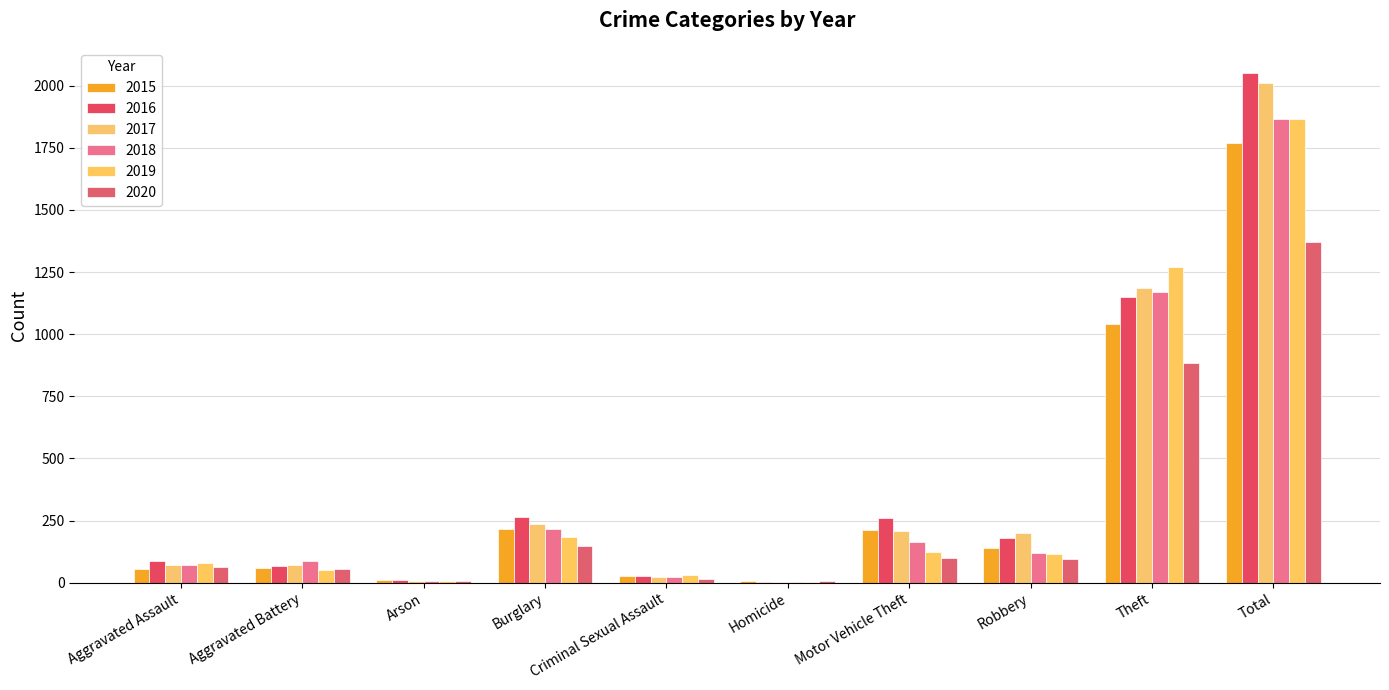

The 2017 series shows 2721 at Total. True or false?

False